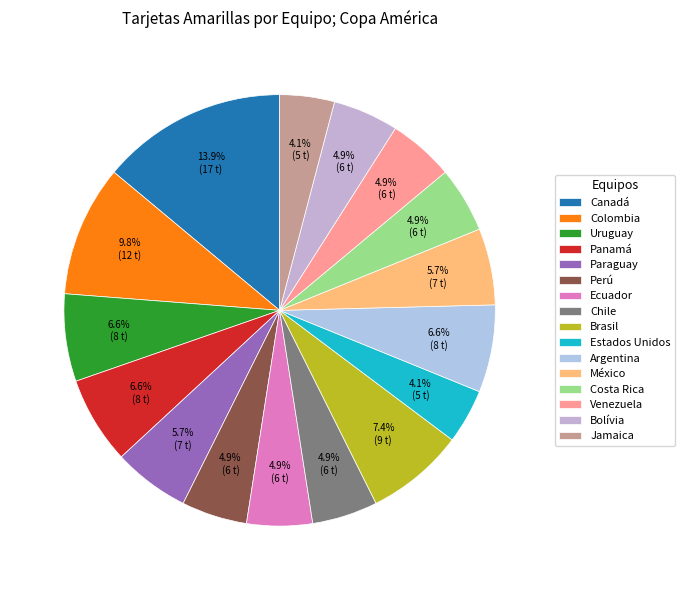

Approximately how many times larger is the value at Argentina compared to Perú?

1.3